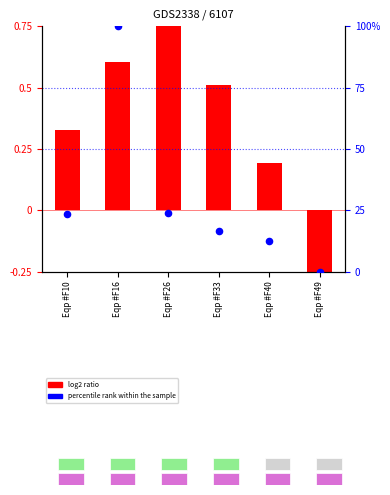

At which category is the sum across all series the highest?

Eqp #F16